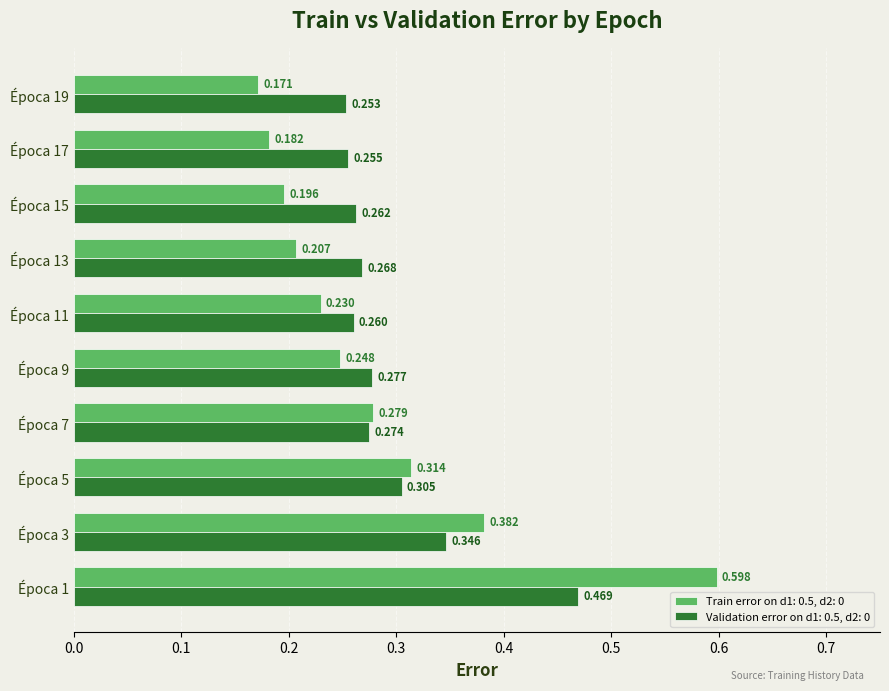

What are all the series names shown in the legend?

Train error on d1: 0.5, d2: 0, Validation error on d1: 0.5, d2: 0